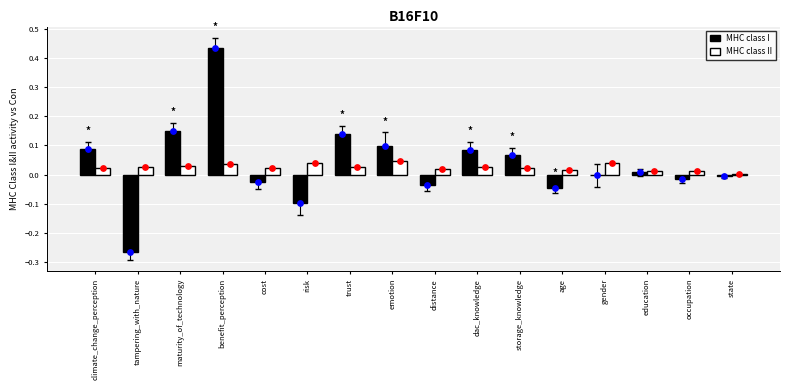

Which series has the largest Y range (max minus min)?

MHC class I